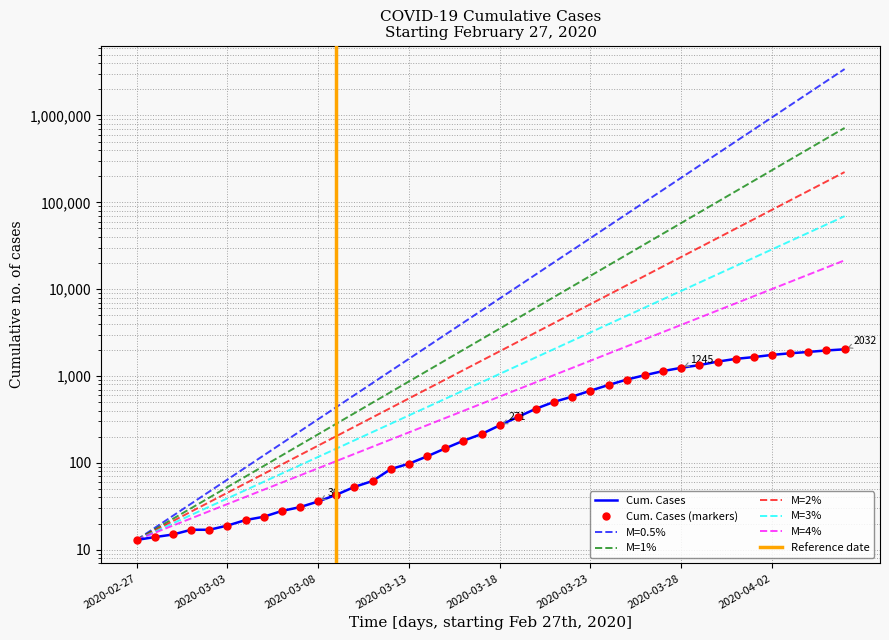

Which has a higher value, 2020-03-14 or 2020-03-12?

2020-03-14